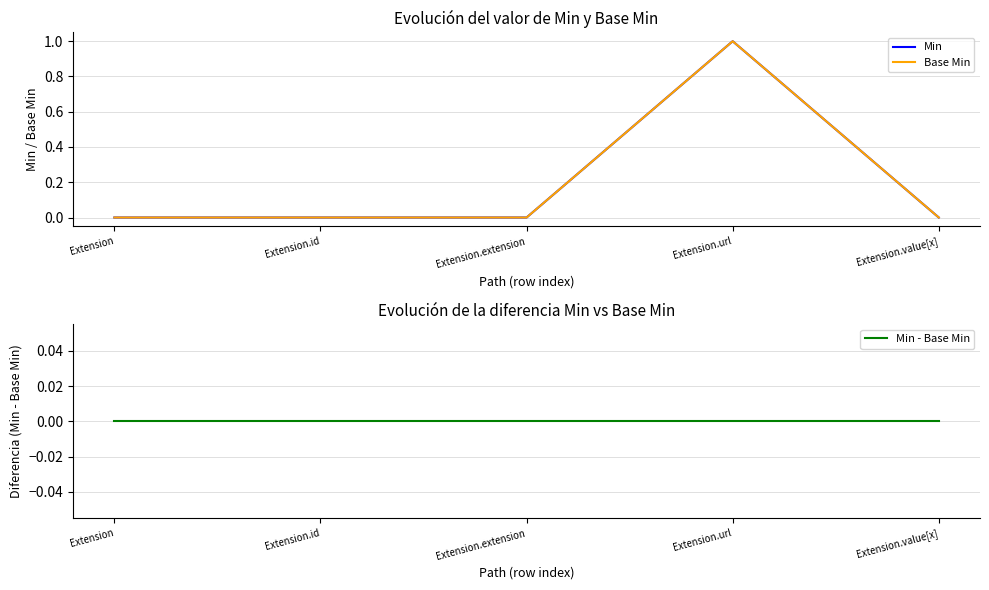

At Extension, list the series in order from largest to smallest.

Min, Base Min, Min - Base Min